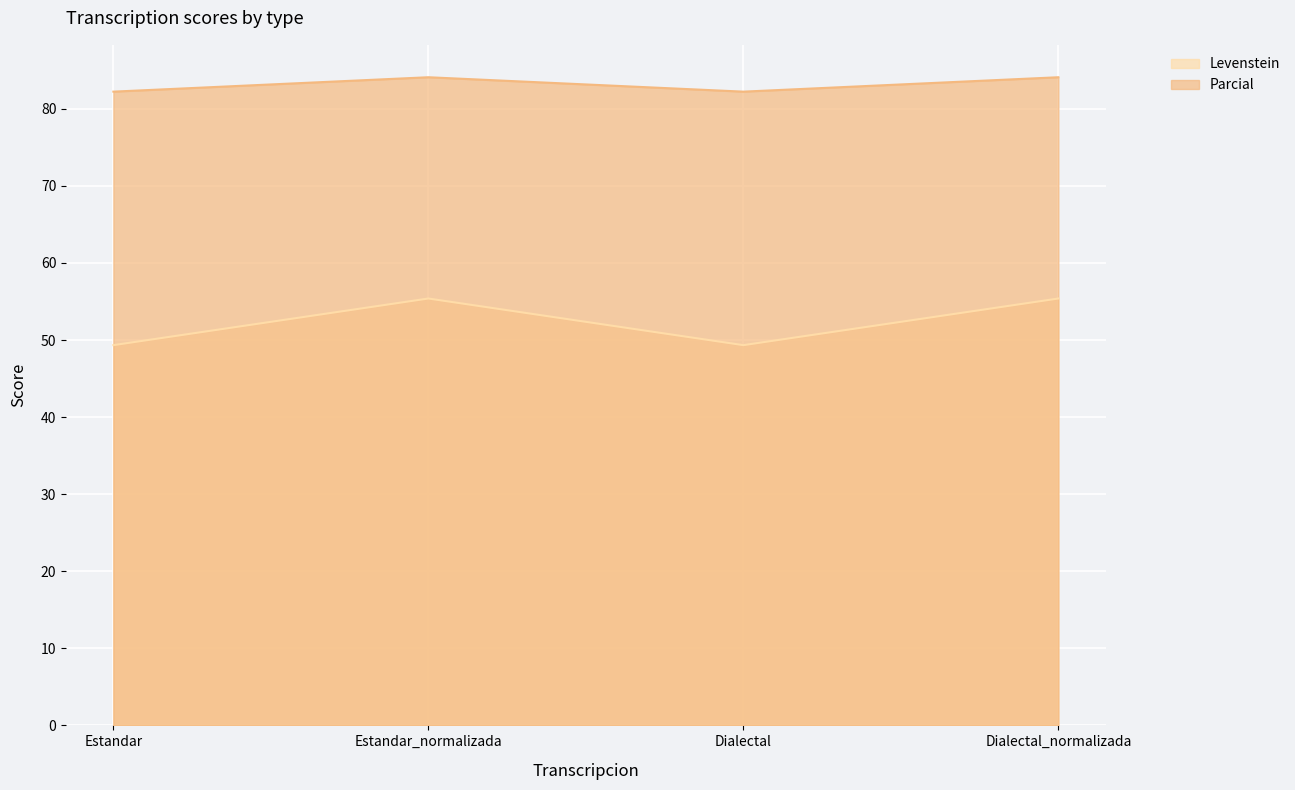

Which series has the widest spread of values?

Levenstein